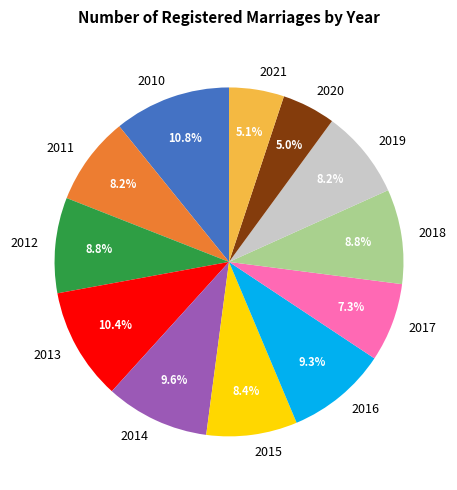

To the nearest percent, what is the combined percentage of 2012 and 2010?

20%